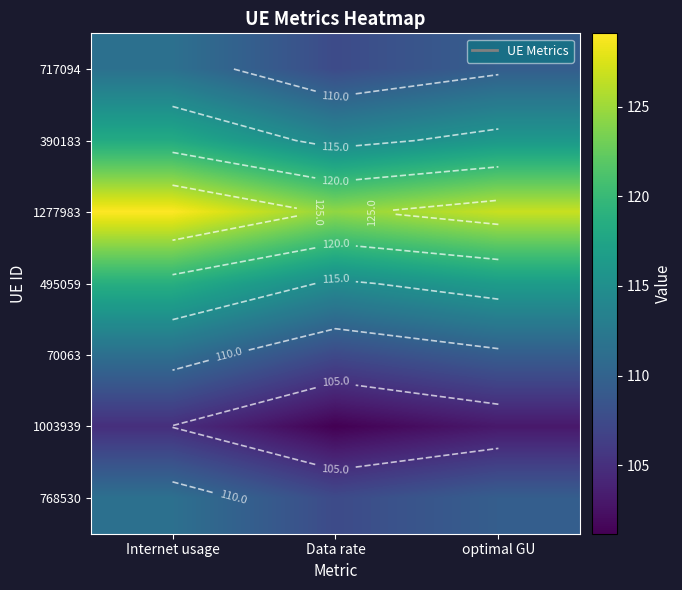

What is the minimum value shown in the chart?

101.2